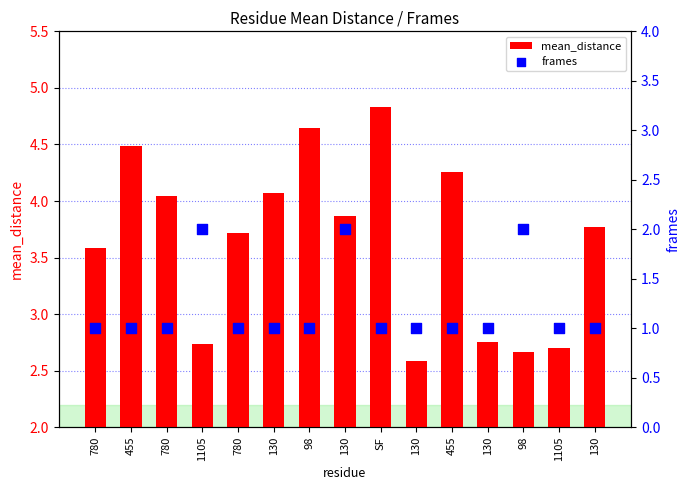

At which category is the sum across all series the highest?

130